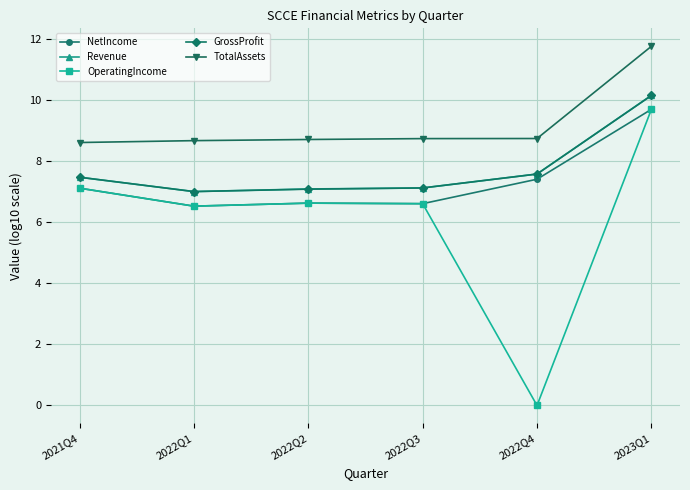

True or false: NetIncome and TotalAssets intersect in this chart.

False